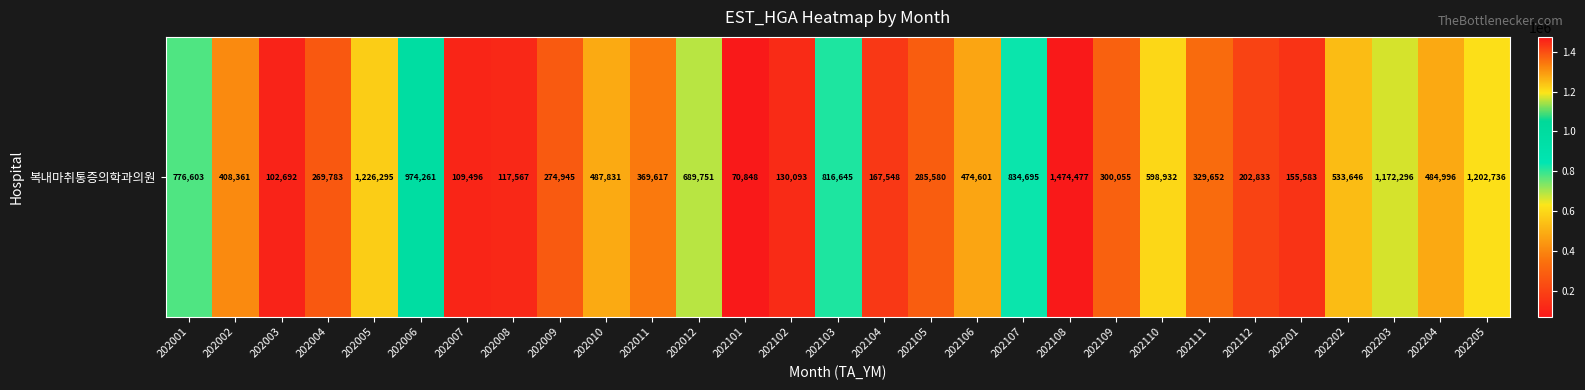

Reading right to left, what are all the values shown in this chart?

1202736	484996	1172296	533646	155583	202833	329652	598932	300055	1474477	834695	474601	285580	167548	816645	130093	70848	689751	369617	487831	274945	117567	109496	974261	1226295	269783	102692	408361	776603